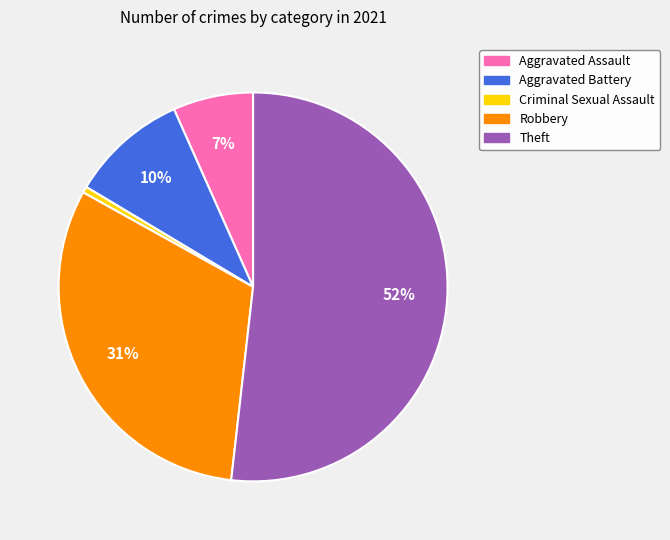

To the nearest percent, what percentage of the pie is Aggravated Battery?

10%